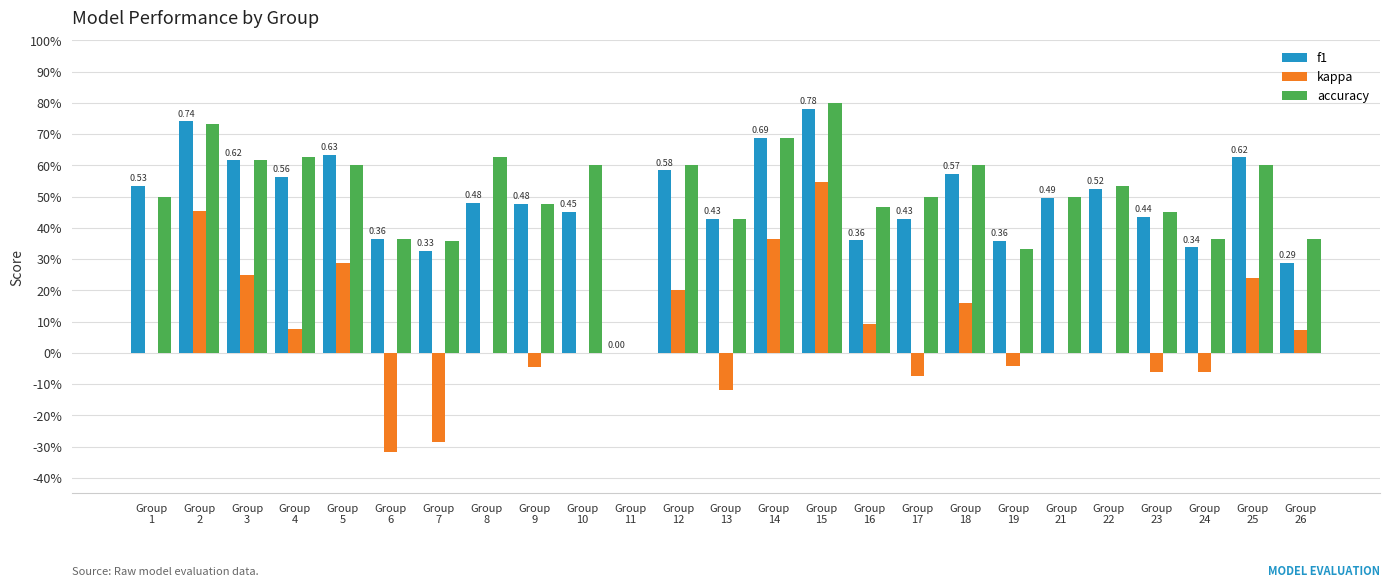

List the series in order of their peak value, highest first.

accuracy, f1, kappa